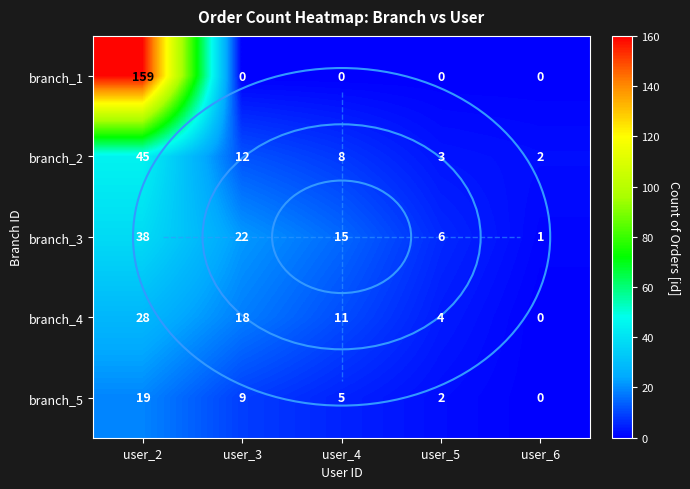

Which series has the widest spread of values?

branch_1